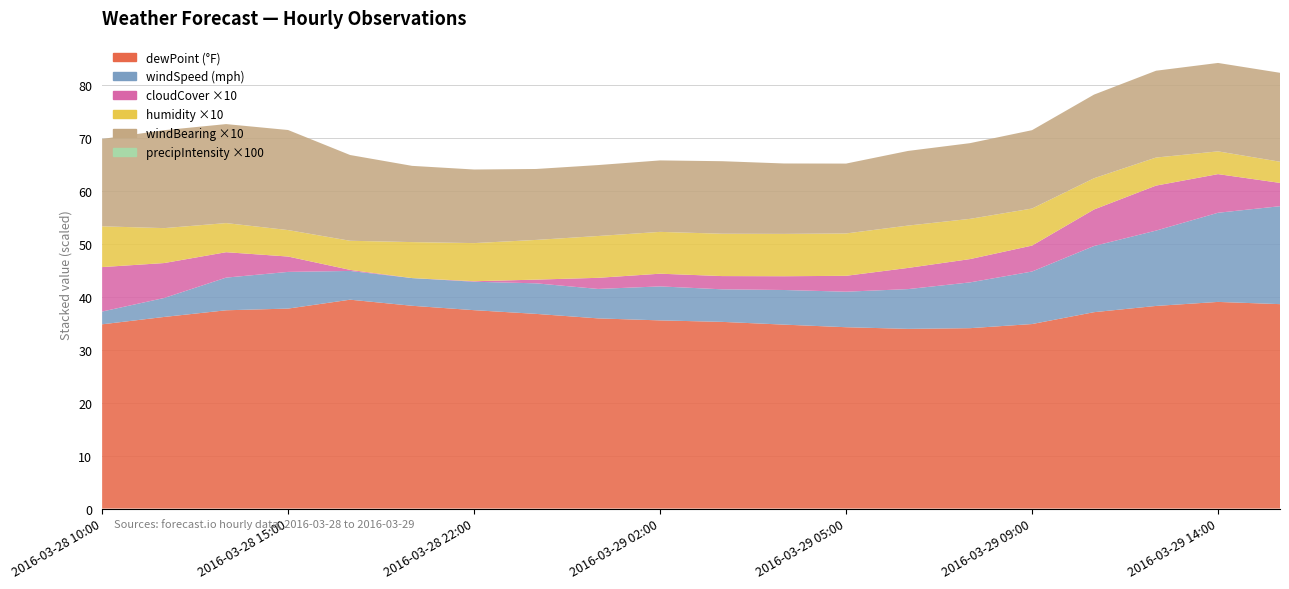

Reading left to right, transcribe all the data shown in this chart.

dewPoint: 2016-03-28 10:00=34.8	2016-03-28 12:00=36.2	2016-03-28 14:00=37.5	2016-03-28 15:00=37.8	2016-03-28 19:00=39.5	2016-03-28 21:00=38.3	2016-03-28 22:00=37.5	2016-03-28 23:00=36.8	2016-03-29 01:00=35.9	2016-03-29 02:00=35.5	2016-03-29 03:00=35.3	2016-03-29 04:00=34.8	2016-03-29 05:00=34.3	2016-03-29 07:00=34.0	2016-03-29 08:00=34.1	2016-03-29 09:00=34.9	2016-03-29 11:00=37.1	2016-03-29 12:00=38.3	2016-03-29 14:00=39.0	2016-03-29 15:00=38.6
windSpeed: 2016-03-28 10:00=2.4	2016-03-28 12:00=3.6	2016-03-28 14:00=6.2	2016-03-28 15:00=6.9	2016-03-28 19:00=5.4	2016-03-28 21:00=5.2	2016-03-28 22:00=5.4	2016-03-28 23:00=5.8	2016-03-29 01:00=5.6	2016-03-29 02:00=6.4	2016-03-29 03:00=6.2	2016-03-29 04:00=6.5	2016-03-29 05:00=6.7	2016-03-29 07:00=7.5	2016-03-29 08:00=8.7	2016-03-29 09:00=9.9	2016-03-29 11:00=12.5	2016-03-29 12:00=14.2	2016-03-29 14:00=16.8	2016-03-29 15:00=18.5
cloudCover: 2016-03-28 10:00=0.8	2016-03-28 12:00=0.7	2016-03-28 14:00=0.5	2016-03-28 15:00=0.3	2016-03-28 19:00=0.0	2016-03-28 21:00=0.0	2016-03-28 22:00=0.0	2016-03-28 23:00=0.1	2016-03-29 01:00=0.2	2016-03-29 02:00=0.2	2016-03-29 03:00=0.2	2016-03-29 04:00=0.3	2016-03-29 05:00=0.3	2016-03-29 07:00=0.4	2016-03-29 08:00=0.4	2016-03-29 09:00=0.5	2016-03-29 11:00=0.7	2016-03-29 12:00=0.8	2016-03-29 14:00=0.7	2016-03-29 15:00=0.4
humidity: 2016-03-28 10:00=0.8	2016-03-28 12:00=0.7	2016-03-28 14:00=0.6	2016-03-28 15:00=0.5	2016-03-28 19:00=0.6	2016-03-28 21:00=0.7	2016-03-28 22:00=0.7	2016-03-28 23:00=0.8	2016-03-29 01:00=0.8	2016-03-29 02:00=0.8	2016-03-29 03:00=0.8	2016-03-29 04:00=0.8	2016-03-29 05:00=0.8	2016-03-29 07:00=0.8	2016-03-29 08:00=0.8	2016-03-29 09:00=0.7	2016-03-29 11:00=0.6	2016-03-29 12:00=0.5	2016-03-29 14:00=0.4	2016-03-29 15:00=0.4
precipIntensity: 2016-03-28 10:00=0.0	2016-03-28 12:00=0.0	2016-03-28 14:00=0.0	2016-03-28 15:00=0.0	2016-03-28 19:00=0.0	2016-03-28 21:00=0.0	2016-03-28 22:00=0.0	2016-03-28 23:00=0.0	2016-03-29 01:00=0.0	2016-03-29 02:00=0.0	2016-03-29 03:00=0.0	2016-03-29 04:00=0.0	2016-03-29 05:00=0.0	2016-03-29 07:00=0.0	2016-03-29 08:00=0.0	2016-03-29 09:00=0.0	2016-03-29 11:00=0.0	2016-03-29 12:00=0.0	2016-03-29 14:00=0.0	2016-03-29 15:00=0.0
windBearing: 2016-03-28 10:00=1.6	2016-03-28 12:00=1.9	2016-03-28 14:00=1.9	2016-03-28 15:00=1.9	2016-03-28 19:00=1.6	2016-03-28 21:00=1.4	2016-03-28 22:00=1.4	2016-03-28 23:00=1.3	2016-03-29 01:00=1.3	2016-03-29 02:00=1.4	2016-03-29 03:00=1.4	2016-03-29 04:00=1.3	2016-03-29 05:00=1.3	2016-03-29 07:00=1.4	2016-03-29 08:00=1.4	2016-03-29 09:00=1.5	2016-03-29 11:00=1.6	2016-03-29 12:00=1.6	2016-03-29 14:00=1.7	2016-03-29 15:00=1.7